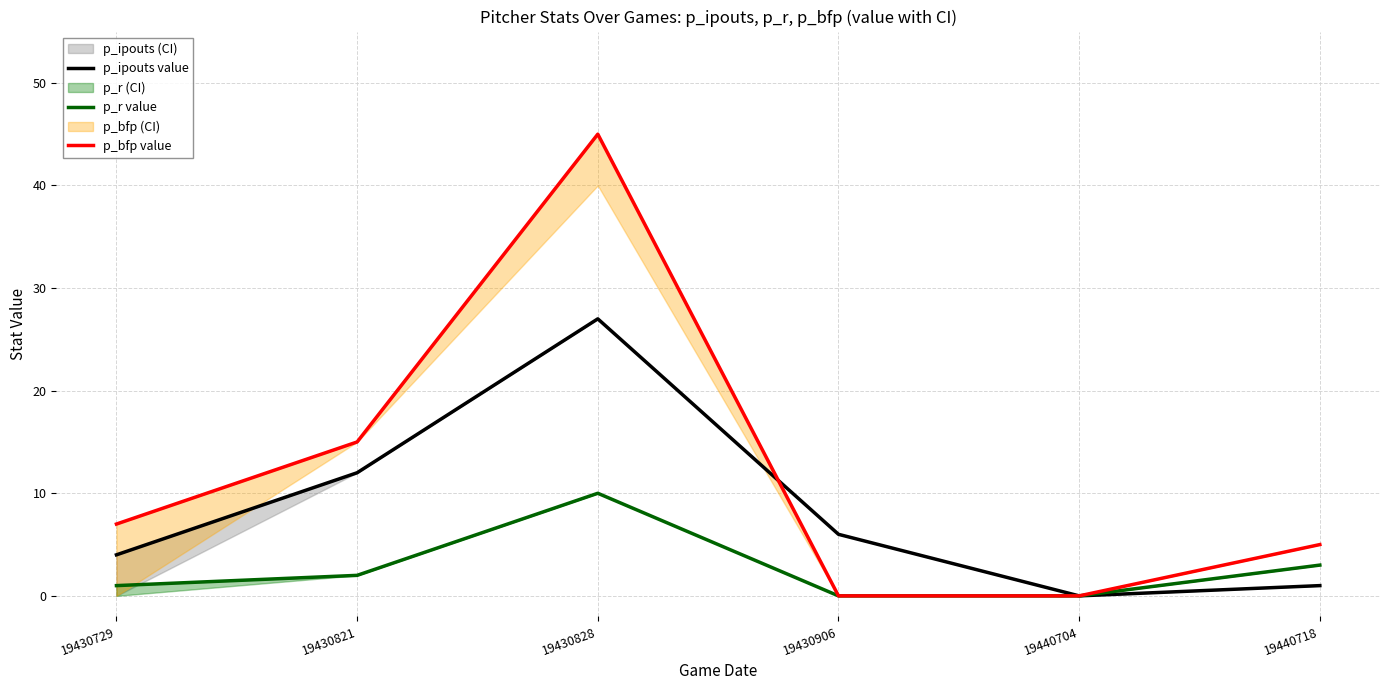

At which category is the sum across all series the highest?

19430828